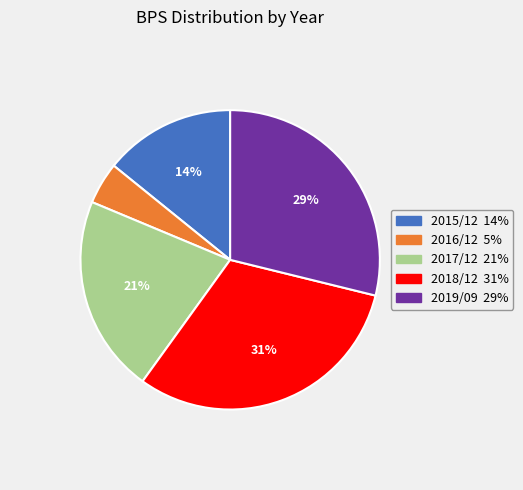

True or false: 2015/12 accounts for 4% of the total.

False